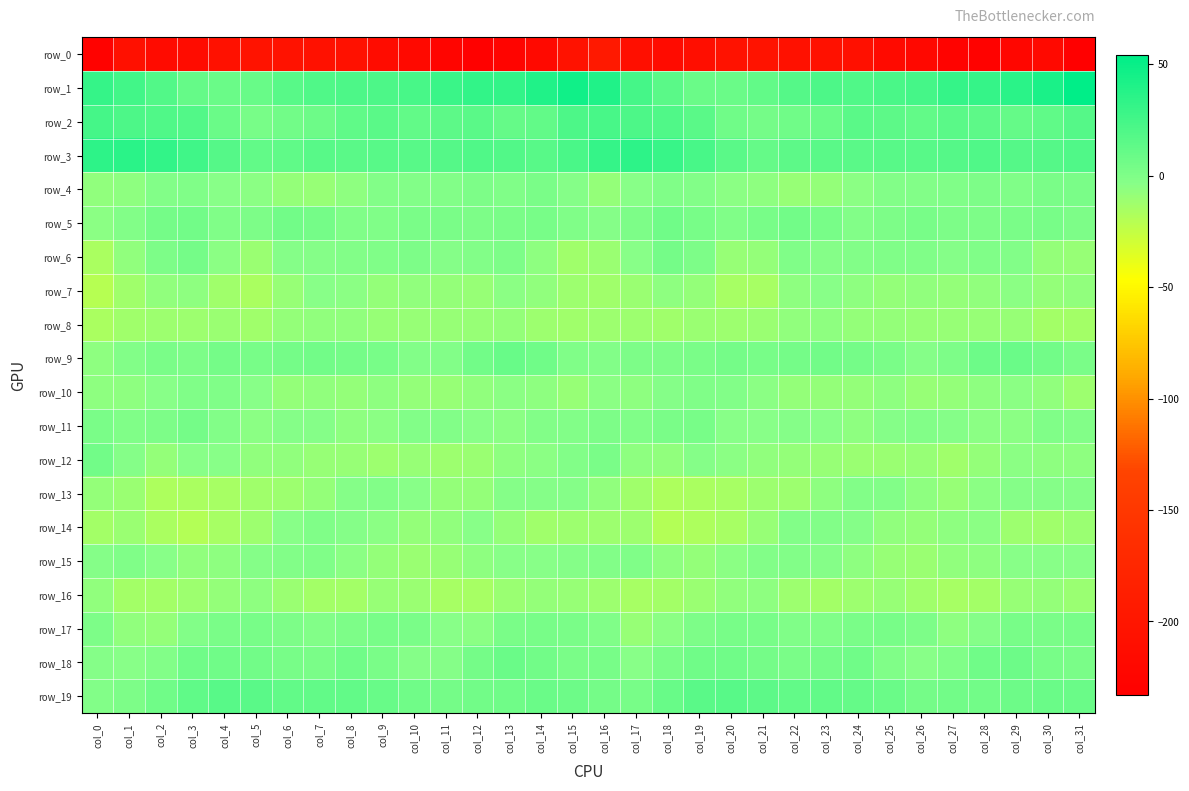

Where does the row_17 series first go above 1?

col_0